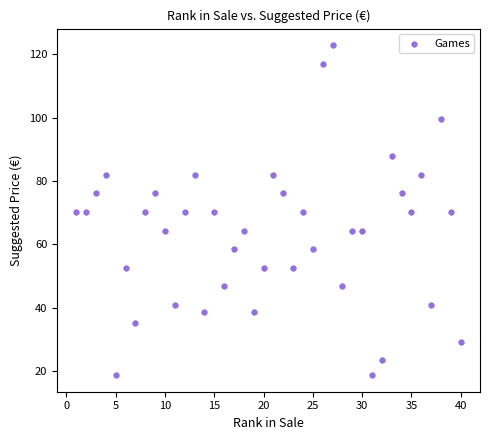

What is the range of X values (max minus min)?

39.0